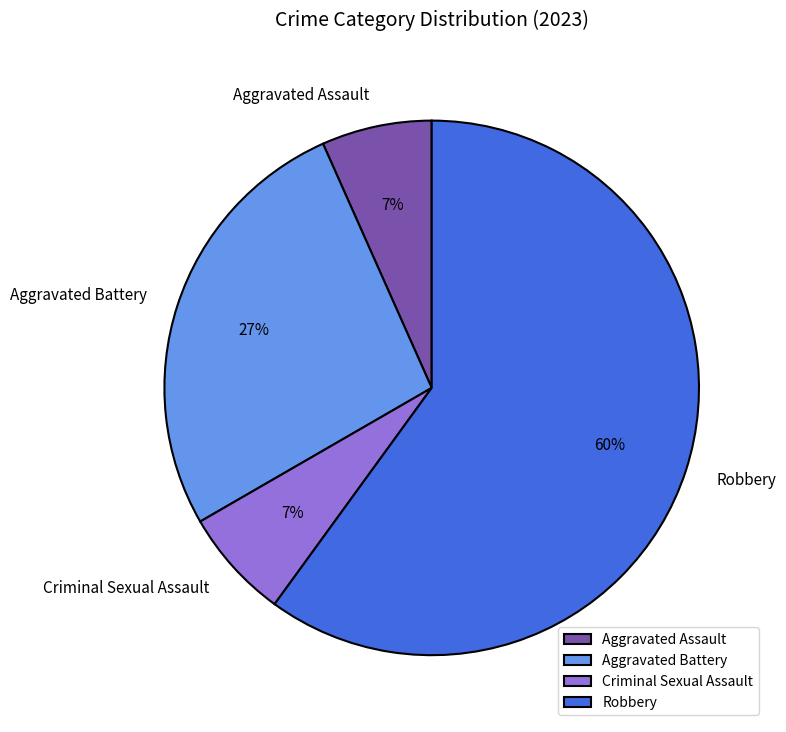

Between Criminal Sexual Assault and Aggravated Battery, which is larger?

Aggravated Battery